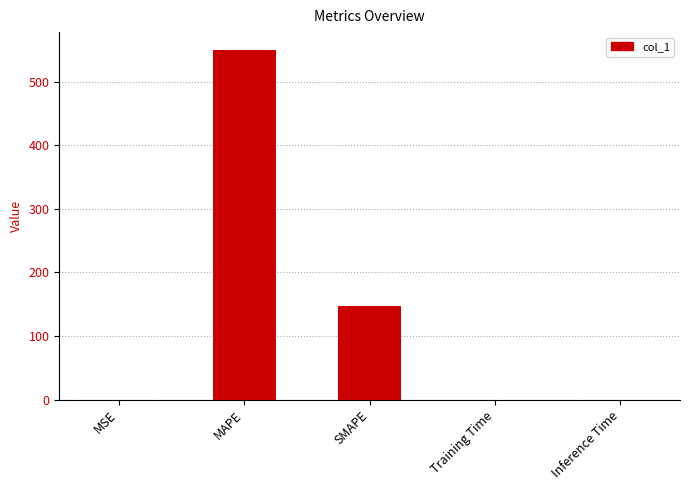

What is the approximate value at MAPE?

550.3